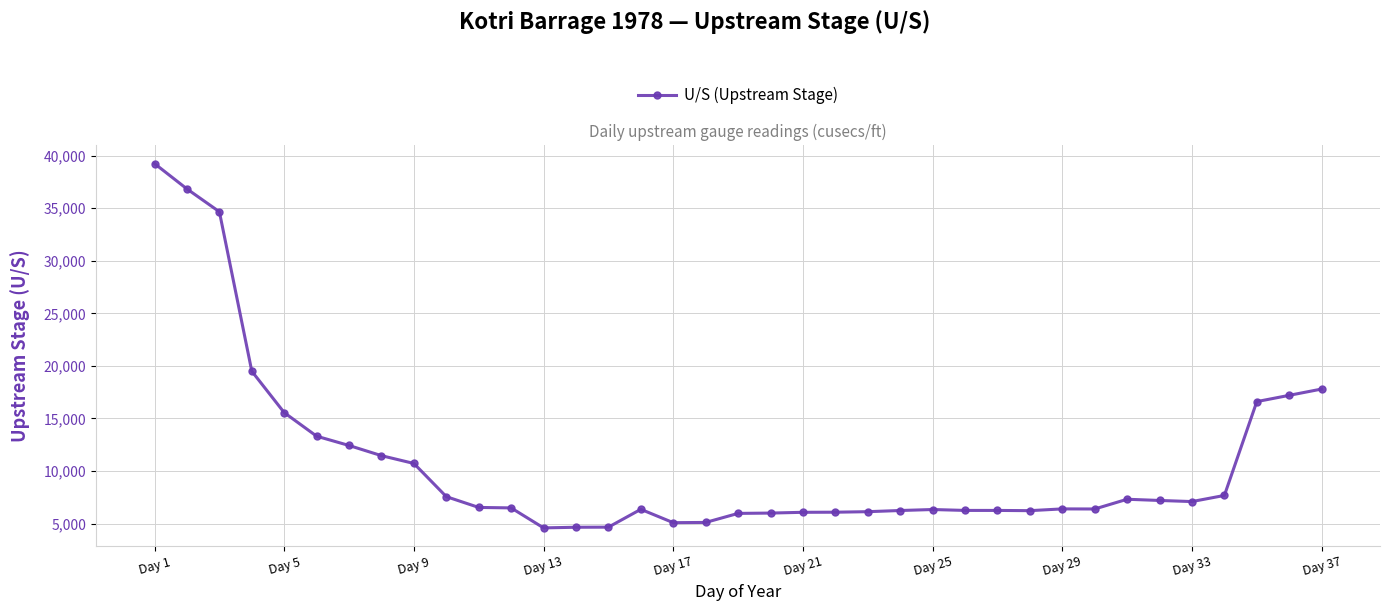

How many lines are shown in the chart?

1